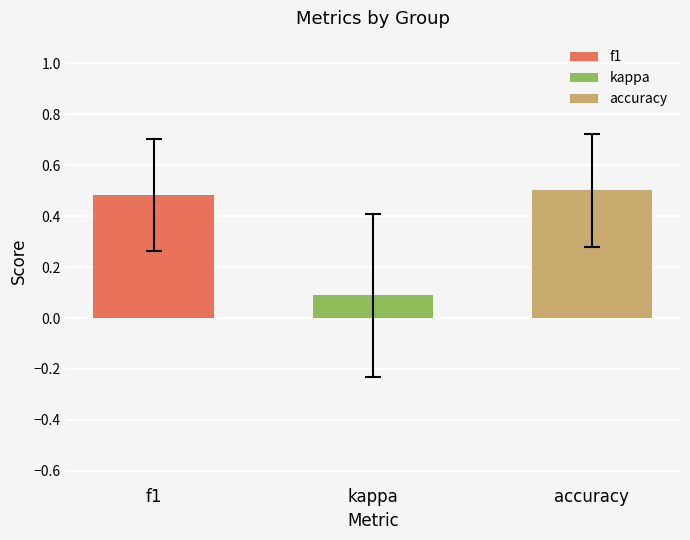

Is it true that accuracy equals -0.5 at 11?

False